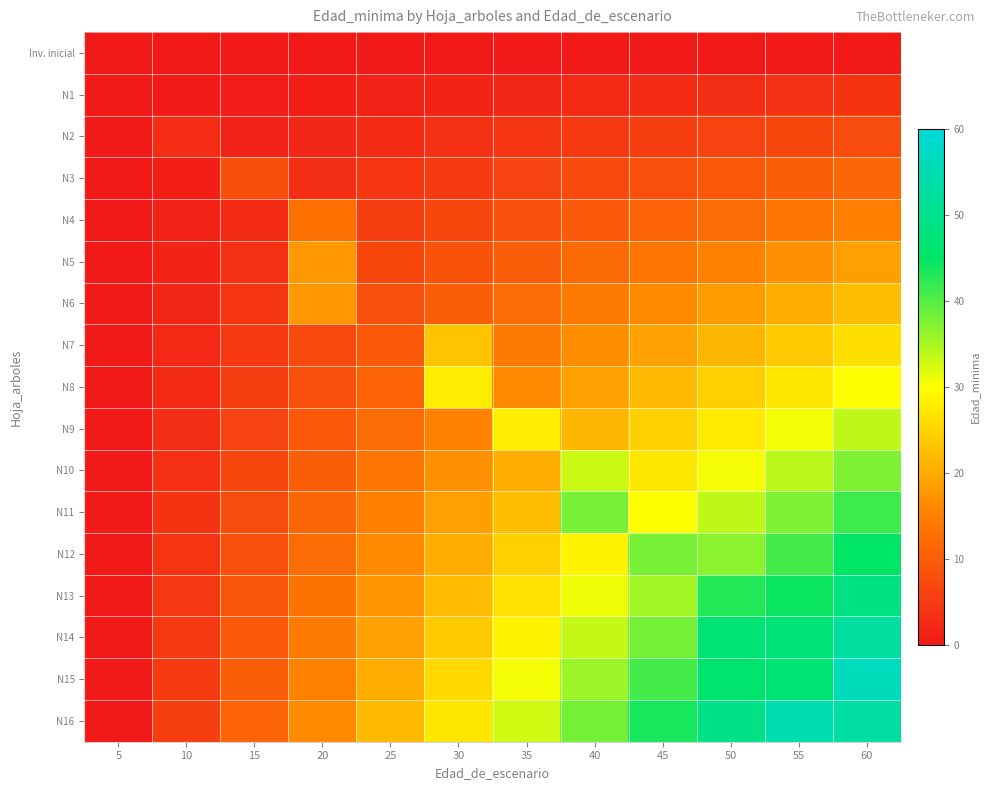

Which series has the largest total across all categories?

N16